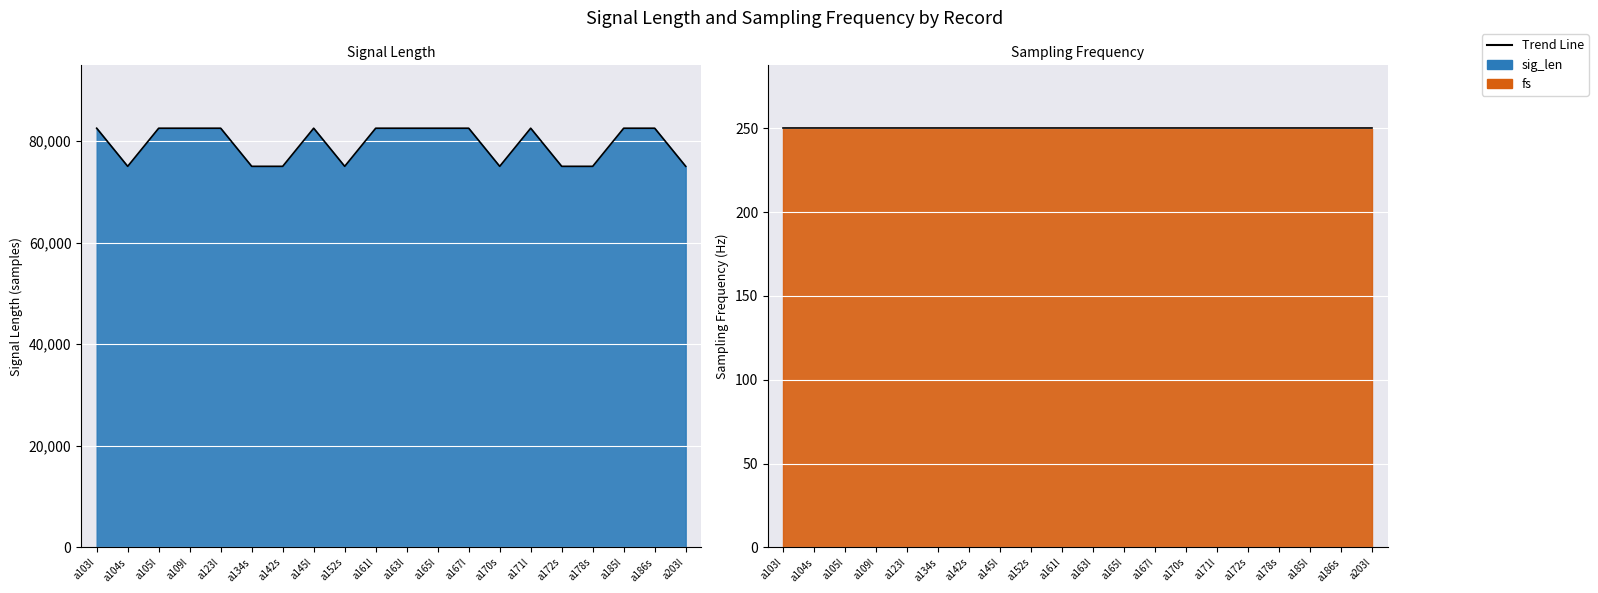

Reading left to right, extract all data points from this chart.

a103l=82500	a104s=75000	a105l=82500	a109l=82500	a123l=82500	a134s=75000	a142s=75000	a145l=82500	a152s=75000	a161l=82500	a163l=82500	a165l=82500	a167l=82500	a170s=75000	a171l=82500	a172s=75000	a178s=75000	a185l=82500	a186s=82500	a203l=75000